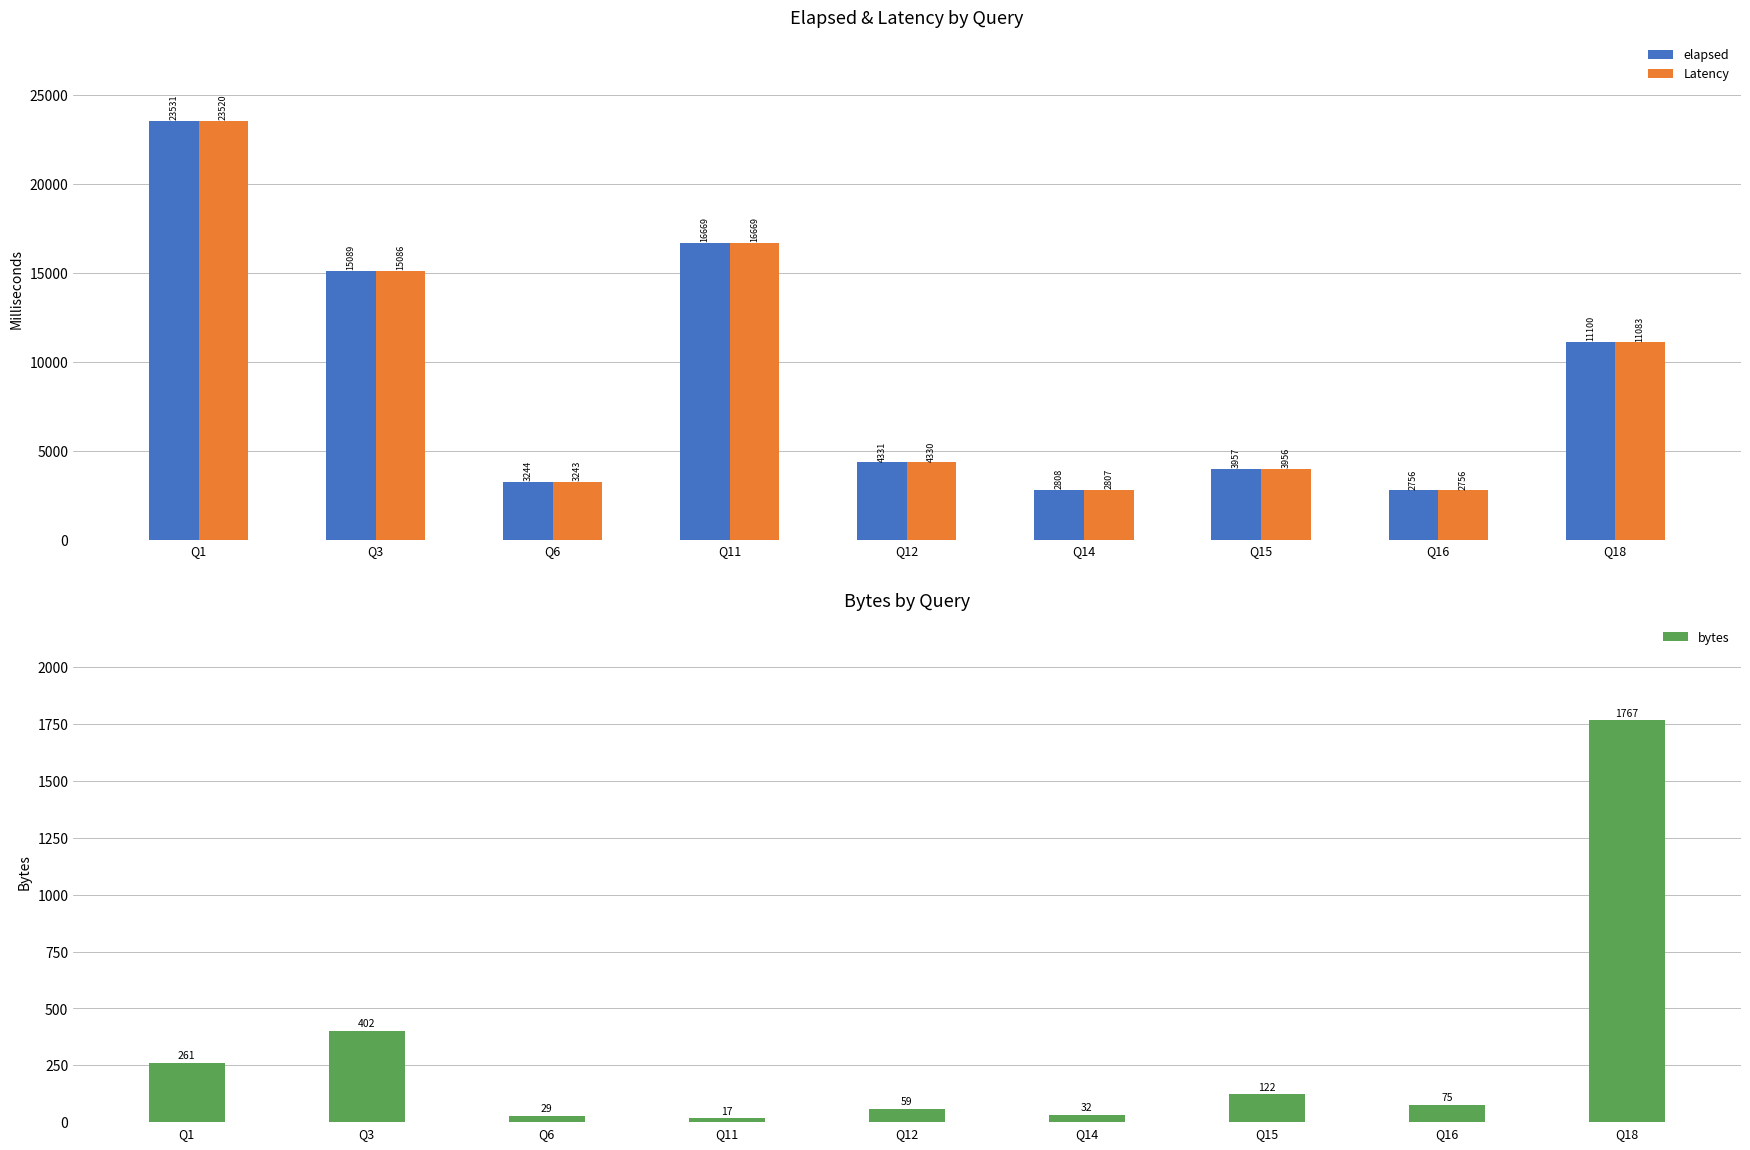

Which series has the widest spread of values?

elapsed